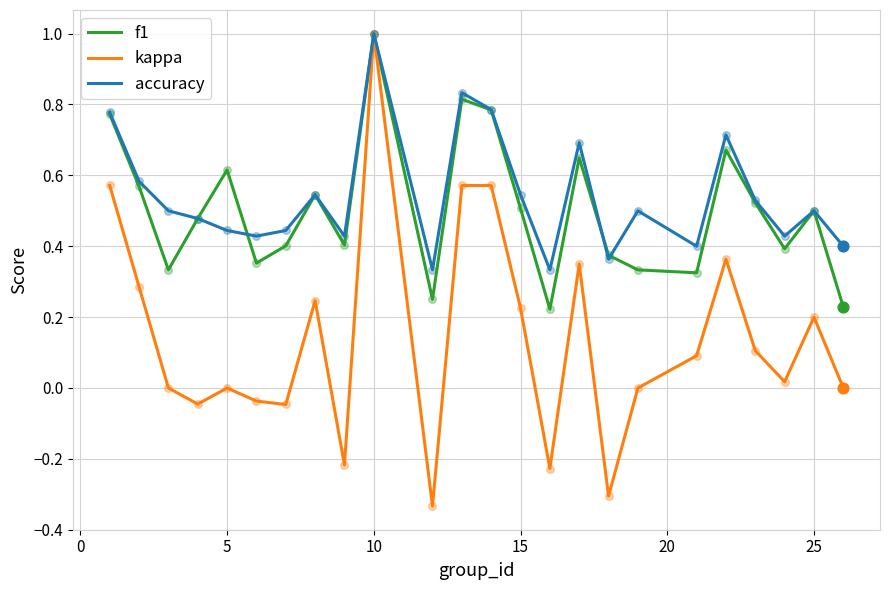

Which series has the largest total across all categories?

accuracy